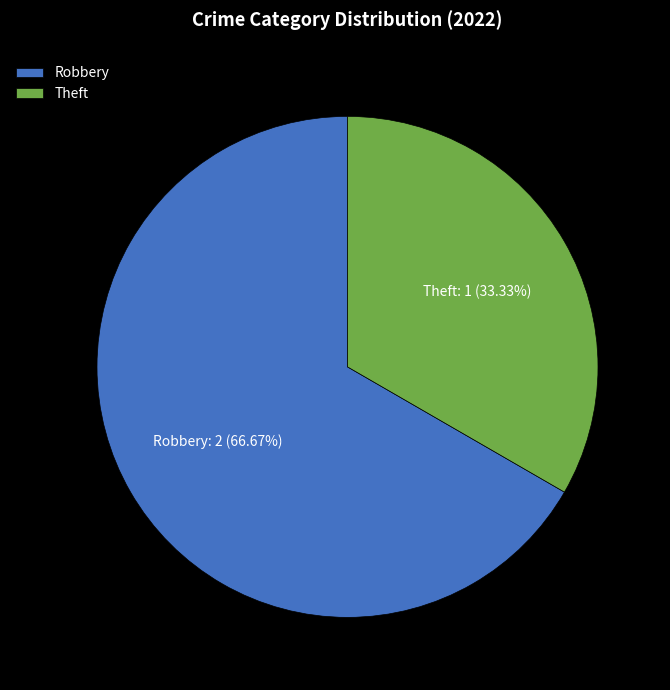

Which category accounts for the majority?

Robbery